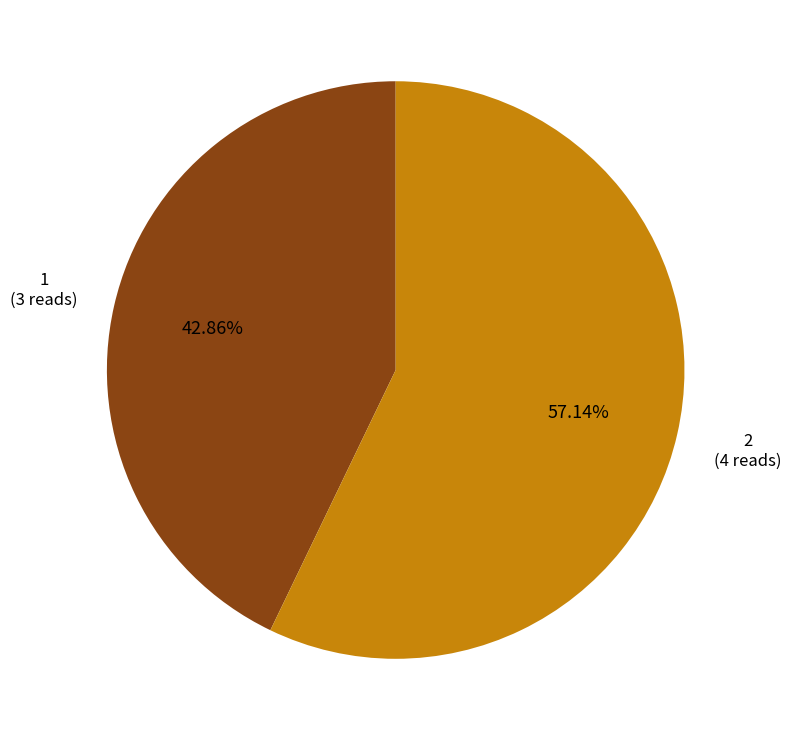

To the nearest percent, what is the difference between the largest and smallest slice percentages?

14%